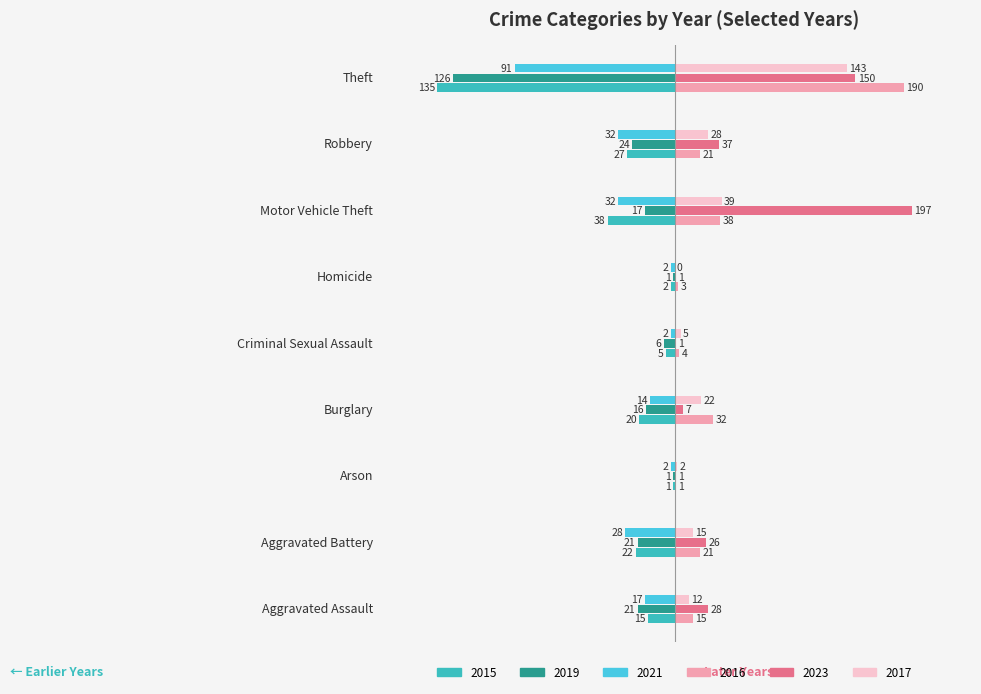

What are all the series names shown in the legend?

2015, 2019, 2021, 2016, 2023, 2017